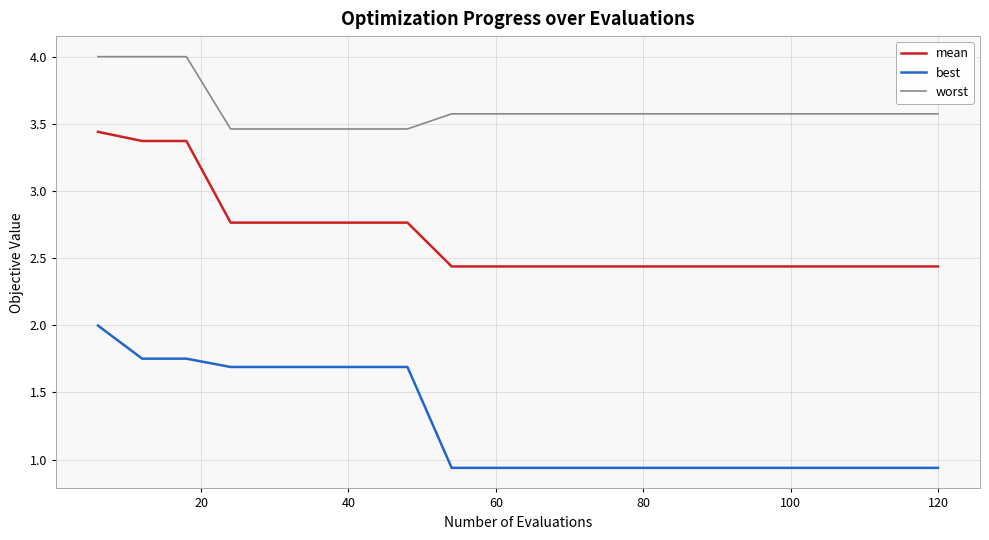

What is the difference between the maximum and minimum values in the worst series?

0.5